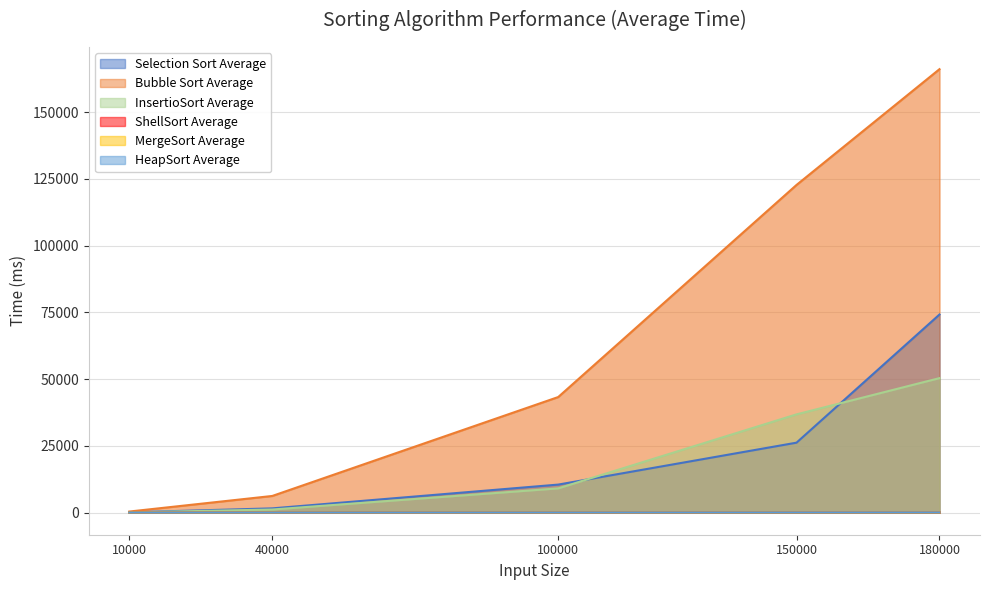

True or false: Bubble Sort Average has more than 1 interior local peaks.

False